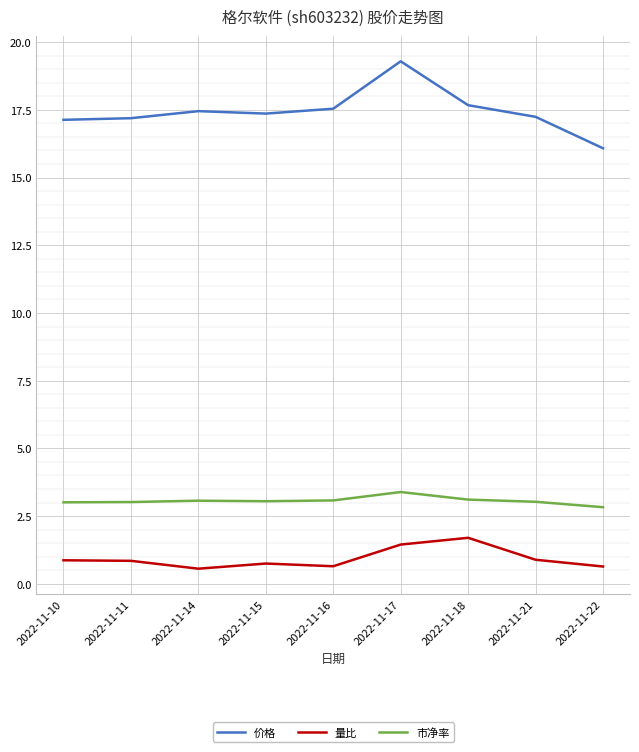

What is the difference between the maximum and minimum values in the 价格 series?

3.2